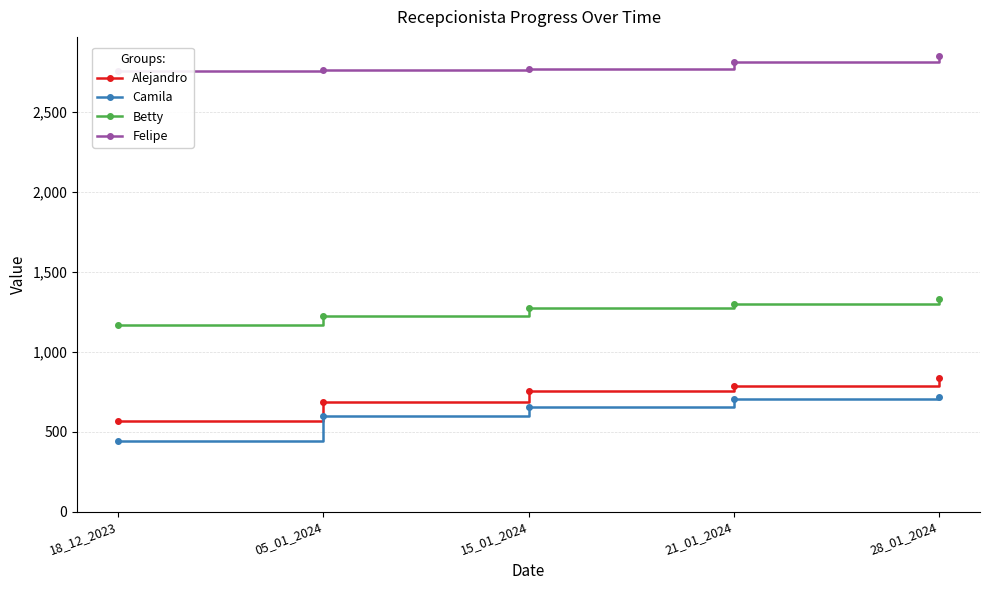

What is the difference between the highest and lowest values at 18_12_2023?

2315